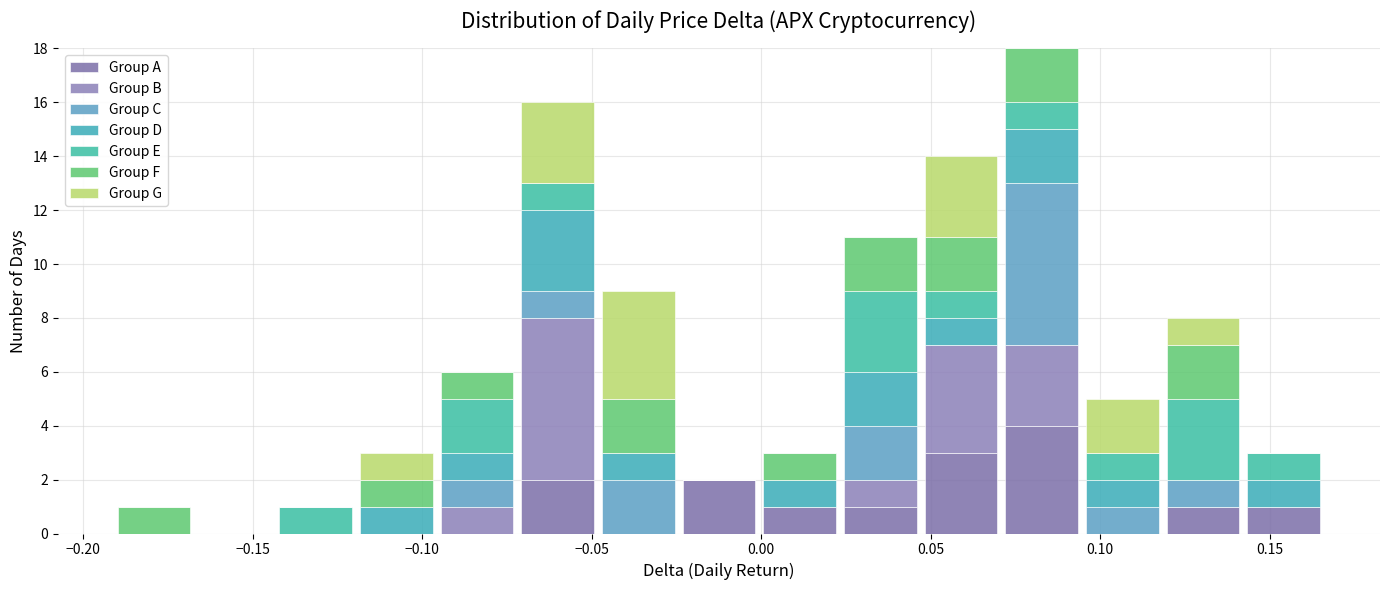

What is the total height of the stacked bar covering -0.050 to -0.025 on the x-axis? Neither the bar edges nor the heights are printed on the chart, so give them approximately, as read against the axes.

9